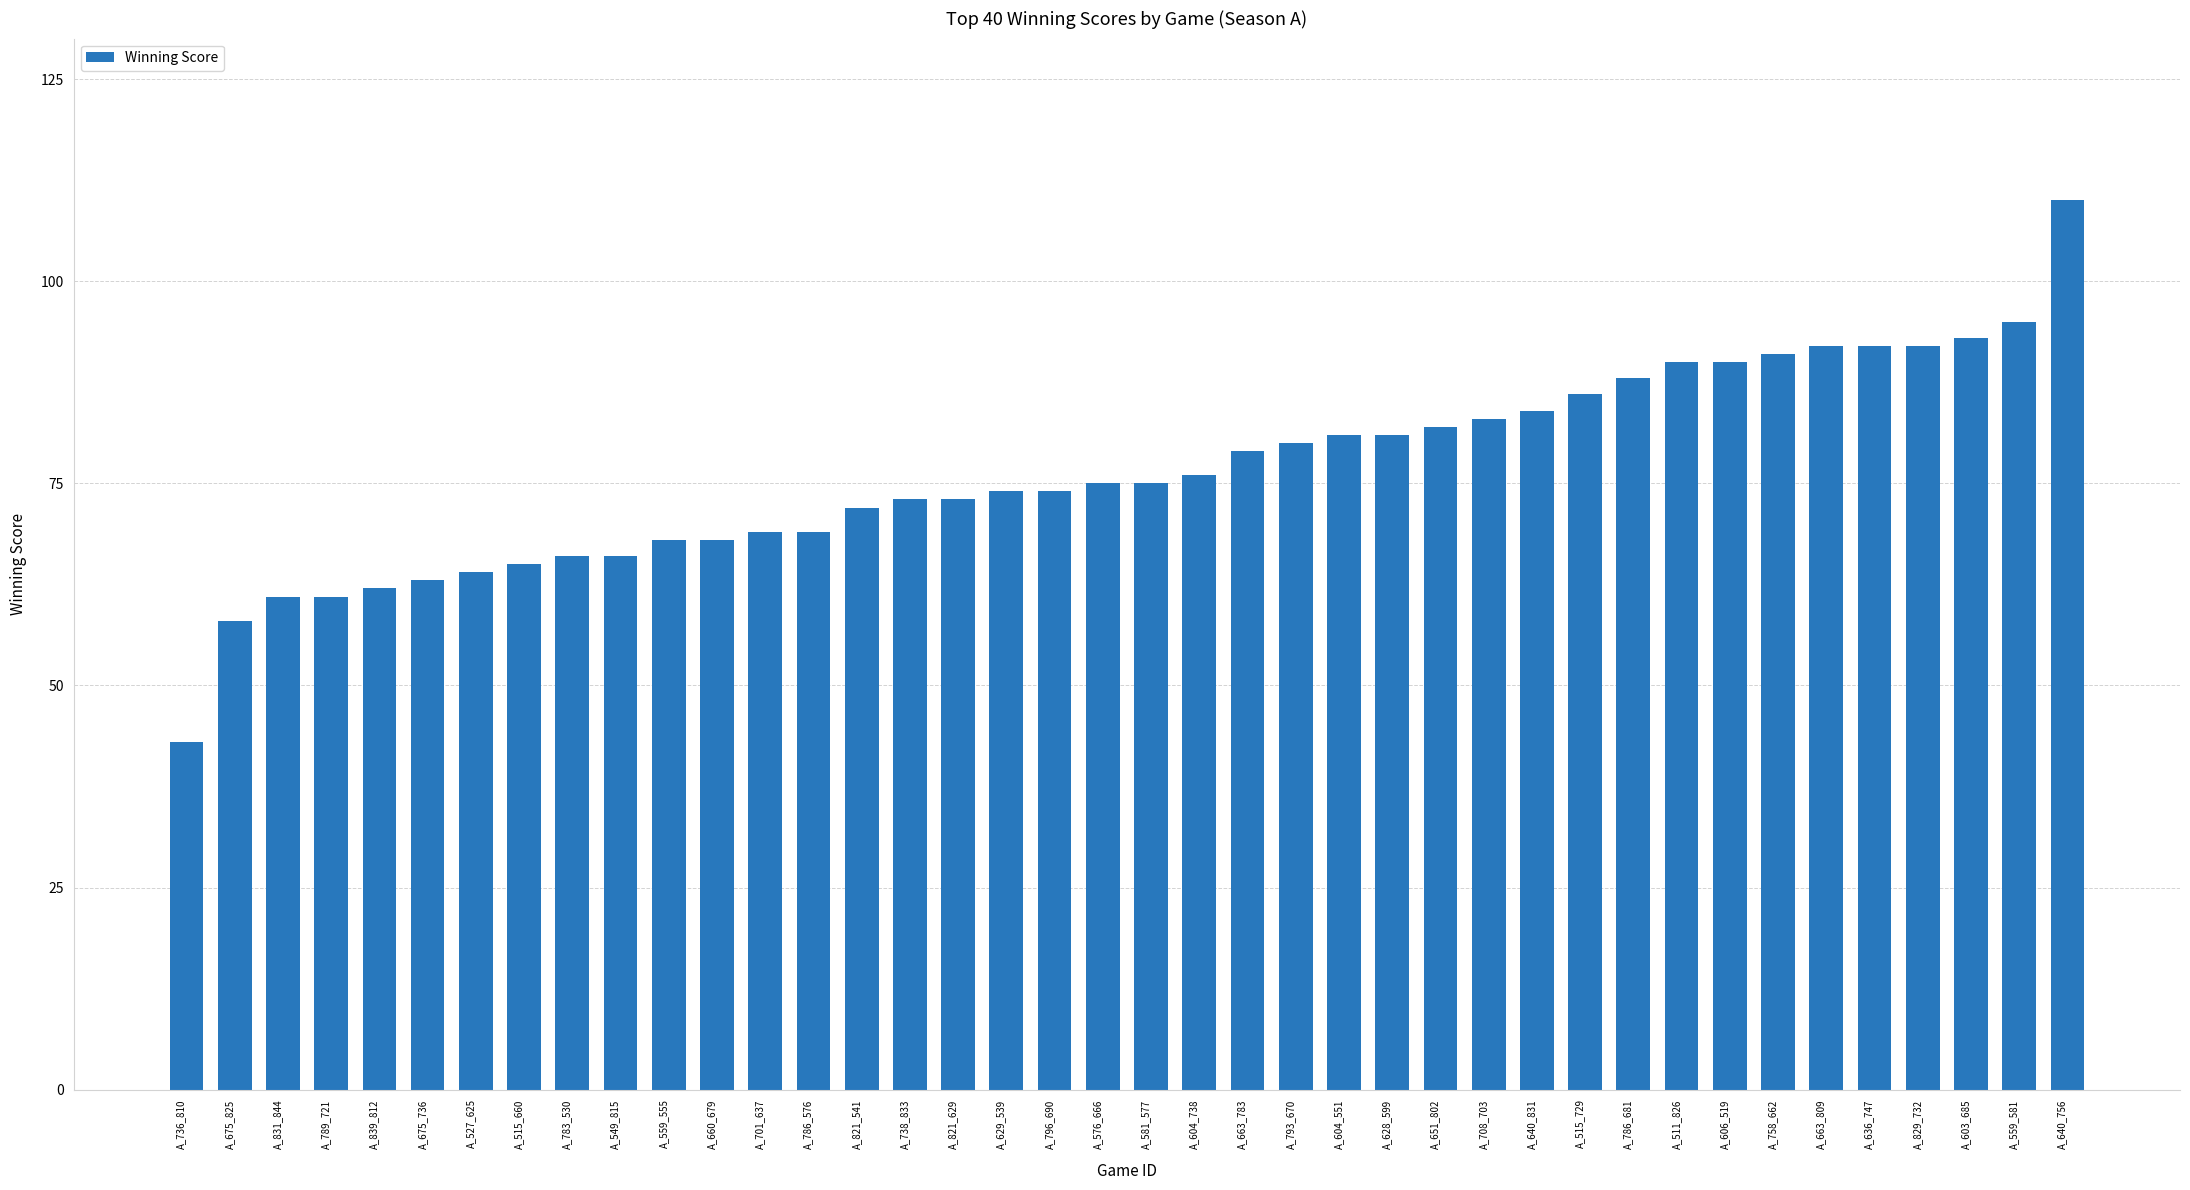

Which category has the lowest value across all series?

A_736_810